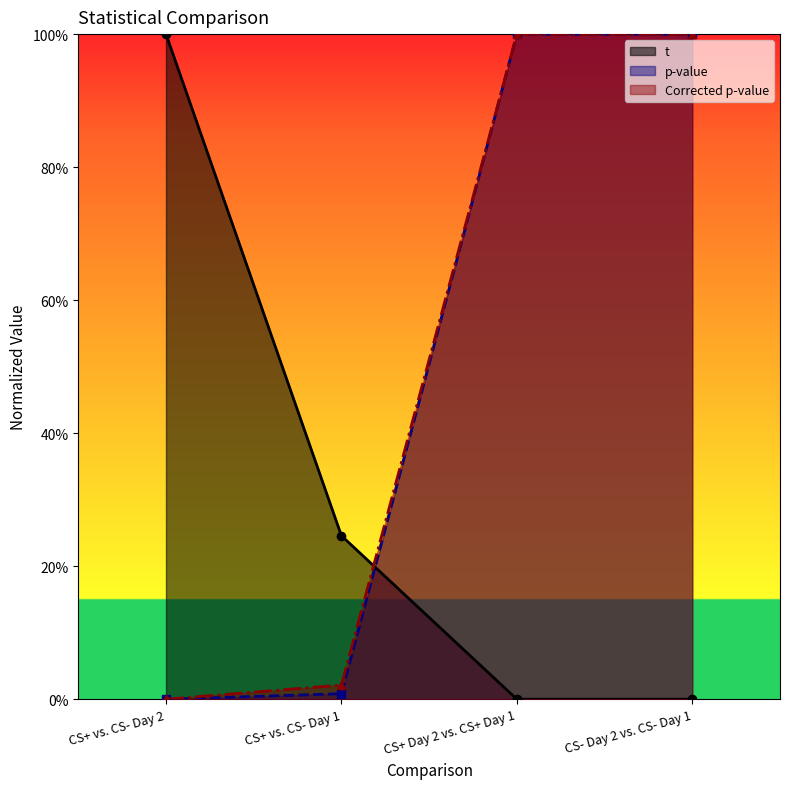

What is the difference between the maximum and minimum values in the p-value series?

1.0